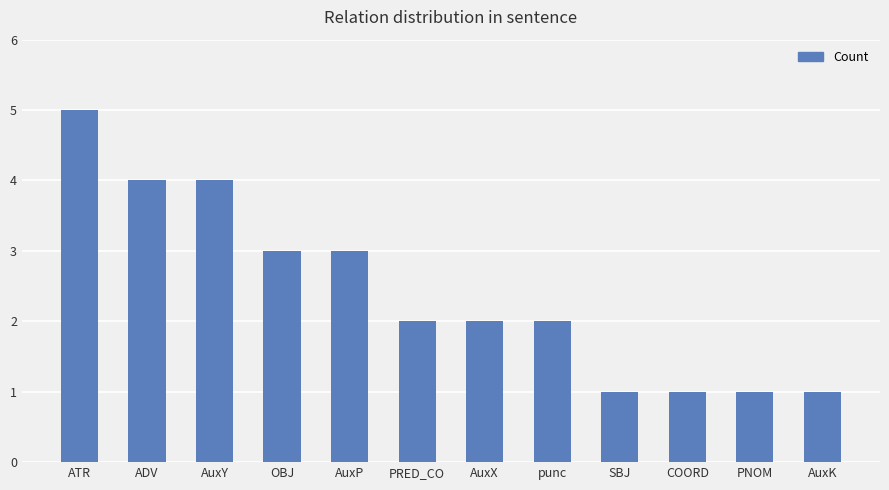

Approximately how many times larger is the value at SBJ compared to AuxK?

1.0